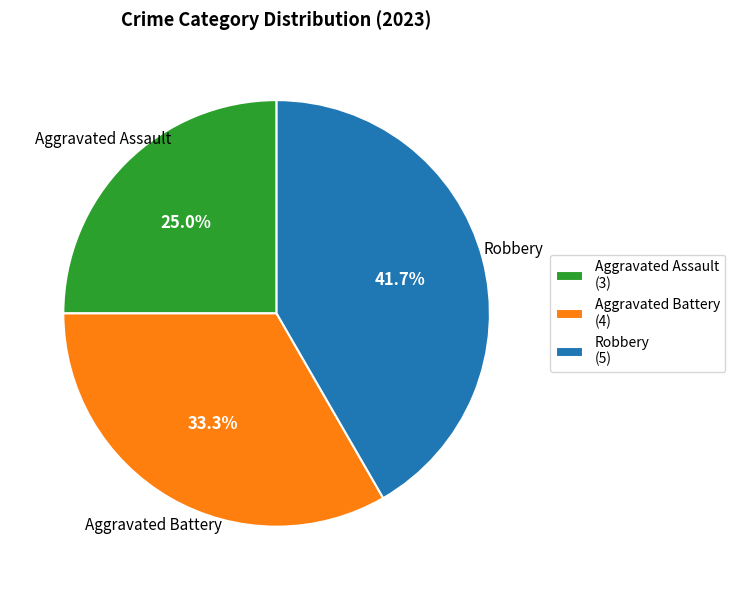

Approximately how many times larger is the value at Aggravated Assault (3) compared to Aggravated Battery (4)?

0.8